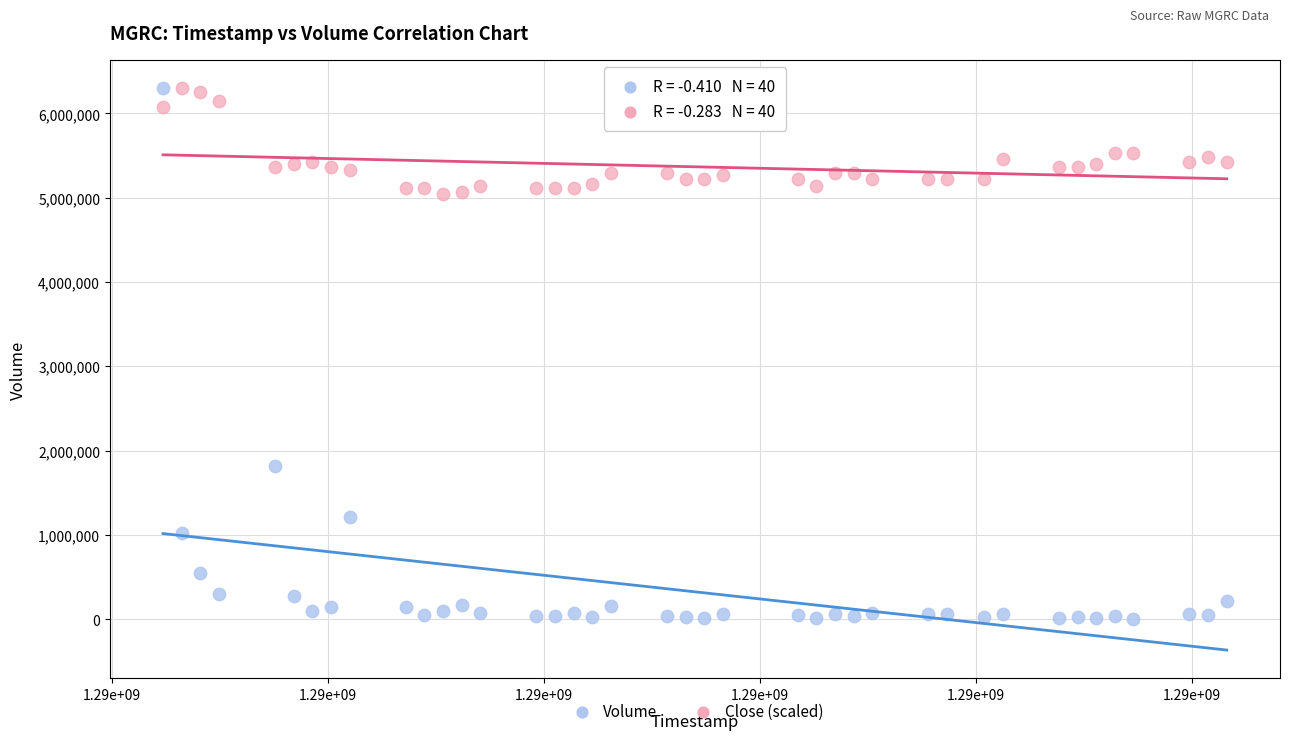

What is the X range (max minus min) for the scatter plot?

4924800.0